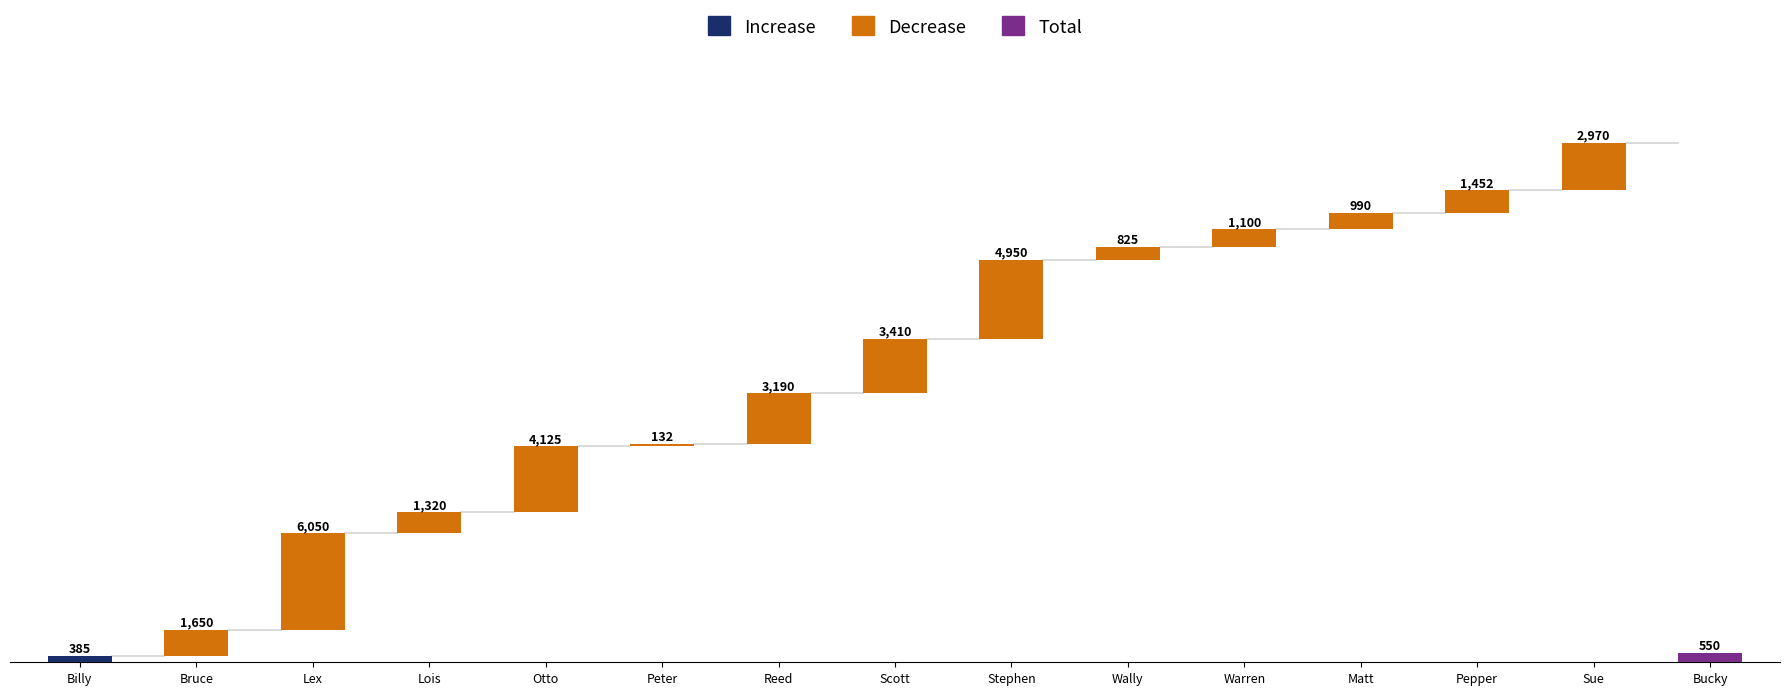

Rank the categories by value from highest to lowest.

Lex, Stephen, Otto, Scott, Reed, Sue, Bruce, Pepper, Lois, Warren, Matt, Wally, Bucky, Billy, Peter